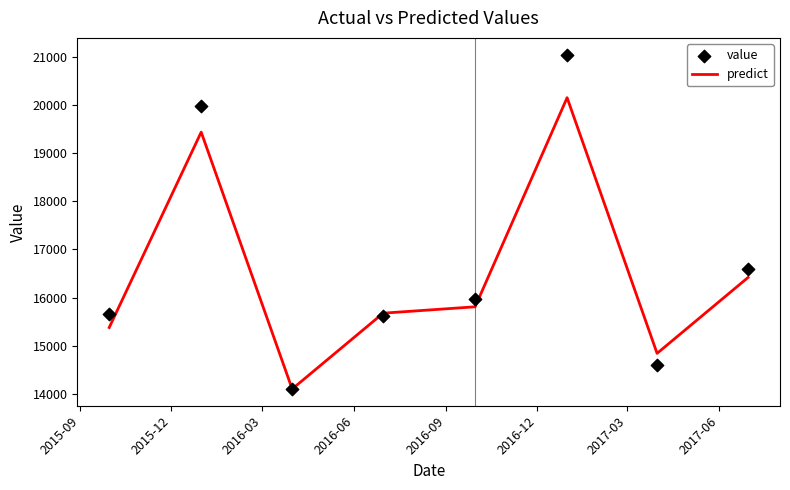

What is the maximum value for predict?

20156.0